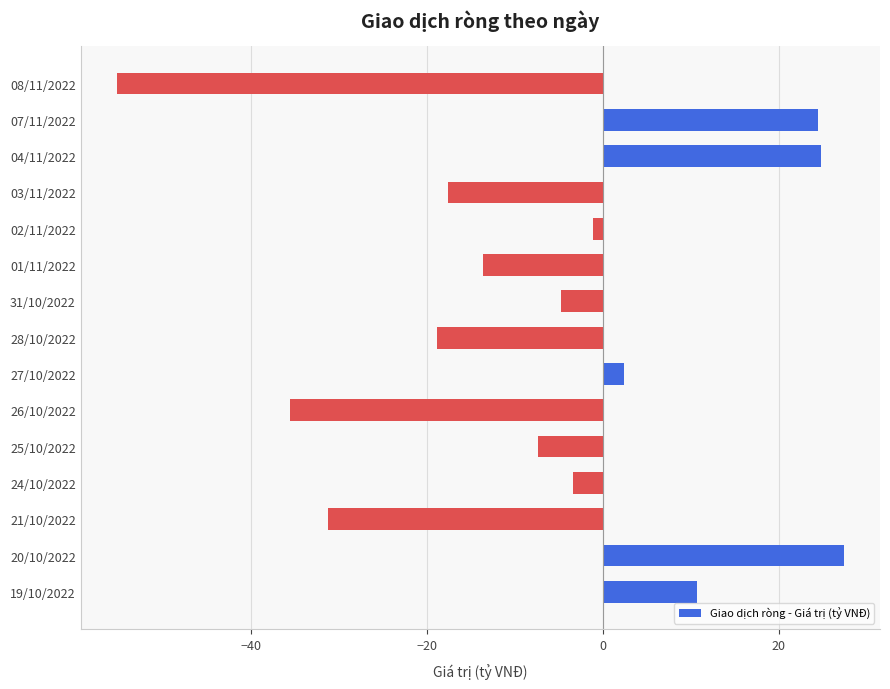

True or false: the data shows -55.3 at 08/11/2022.

True